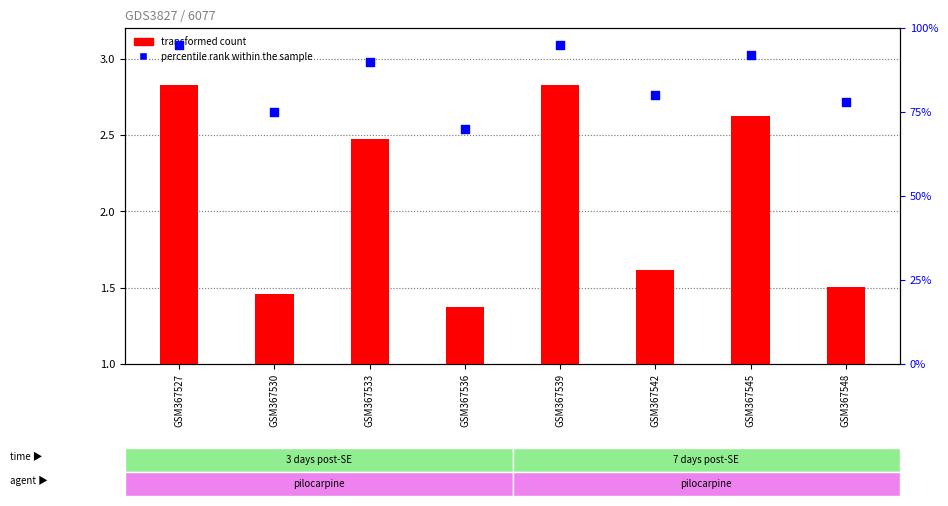

What are all the series names shown in the legend?

transformed count, percentile rank within the sample